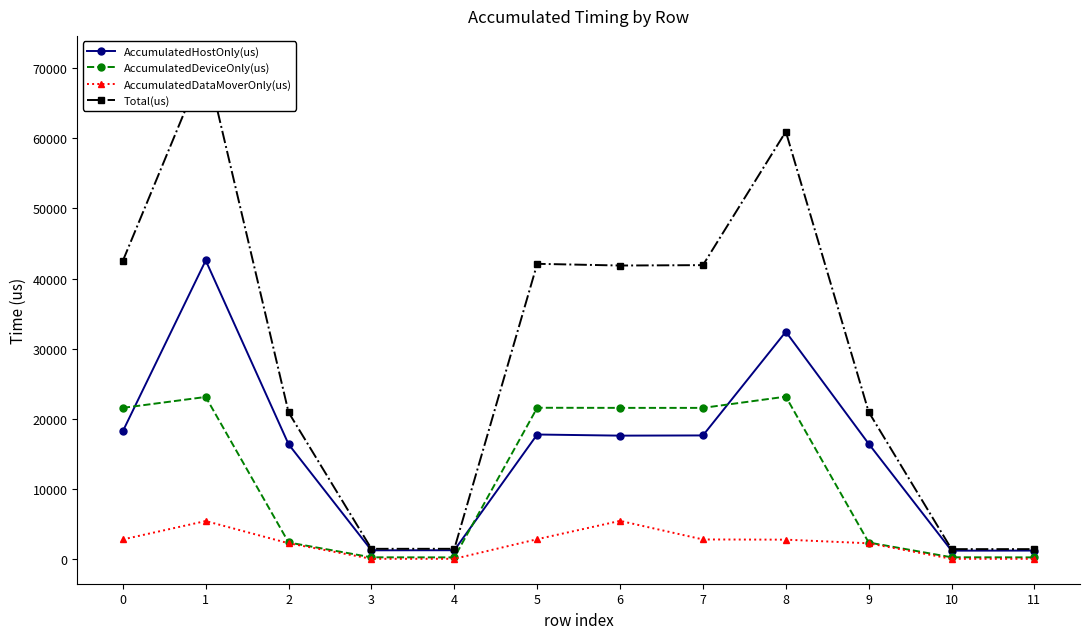

True or false: AccumulatedDataMoverOnly(us) and AccumulatedDeviceOnly(us) intersect in this chart.

False